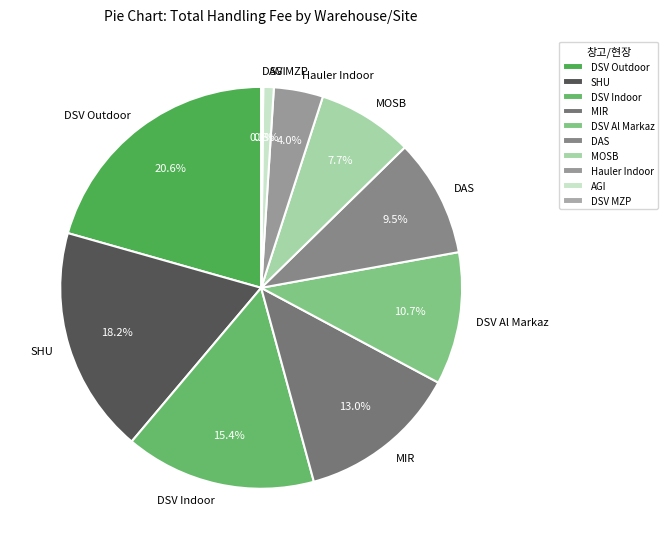

To the nearest percent, what is the difference between the largest and smallest slice percentages?

20%